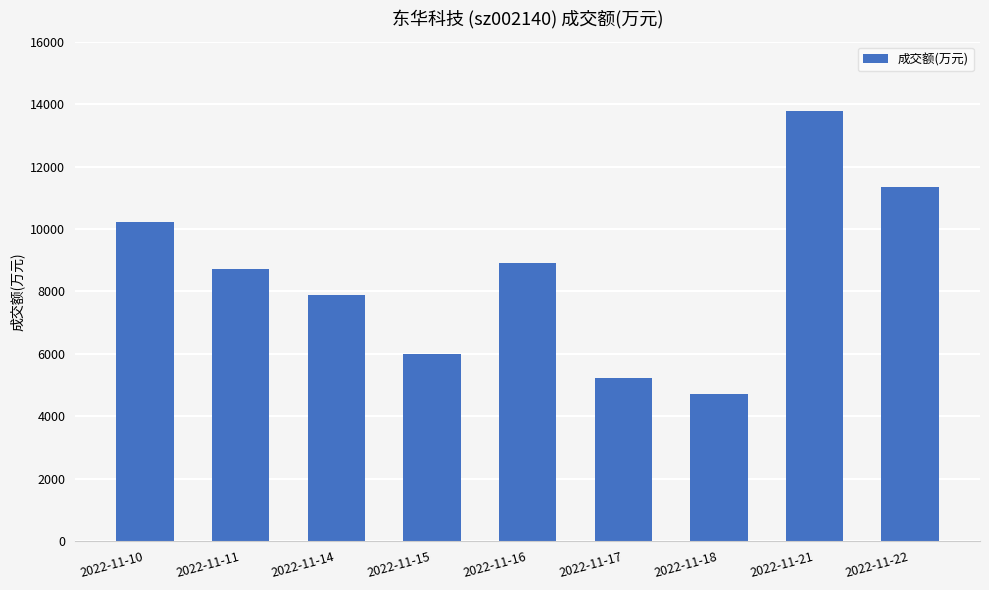

Is it true that the value at 2022-11-11 is 13510?

False